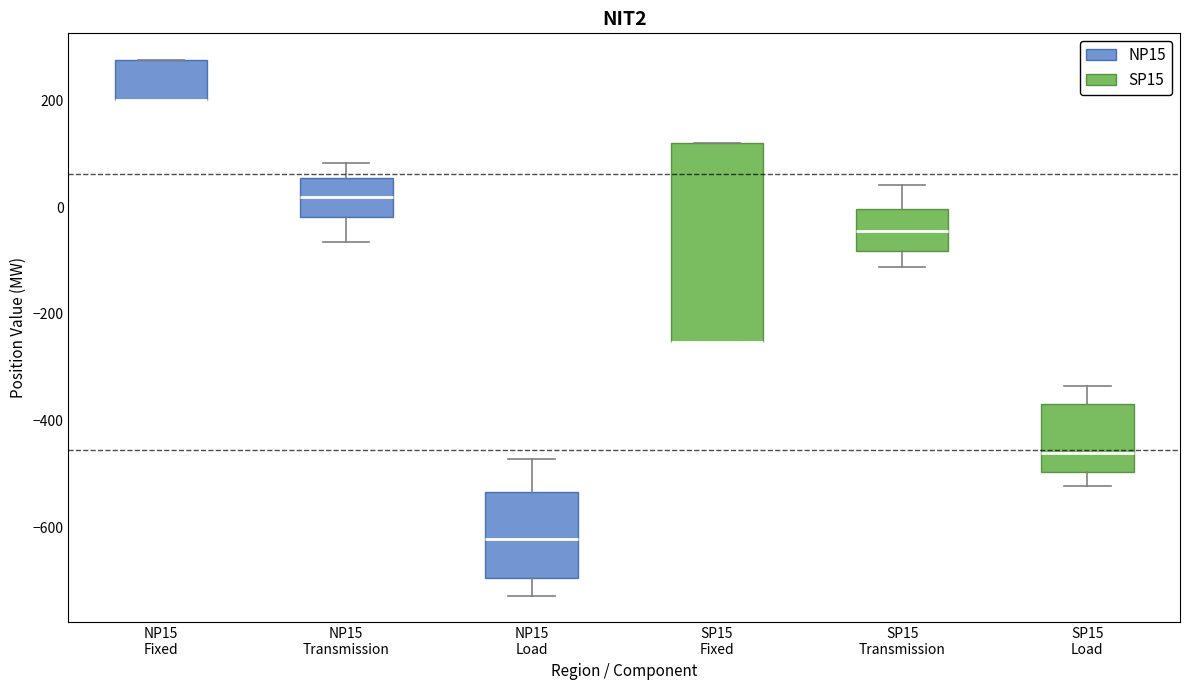

Reading left to right, read every box against the y-axis: the position of its median line, the range the box covers, and the ends of its whiskers. The values are not printed on the chart, so give them approximately, as read against the axis.

NP15 Fixed: median 200 (drawn on the box's lower edge), box 200 to 280, whiskers 200 to 280
NP15 Transmission: median 20, box -20 to 60, whiskers -60 to 80
NP15 Load: median -620, box -700 to -540, whiskers -720 to -480
SP15 Fixed: median -260 (drawn on the box's lower edge), box -260 to 120, whiskers -260 to 120
SP15 Transmission: median -40, box -80 to 0, whiskers -120 to 40
SP15 Load: median -460, box -500 to -360, whiskers -520 to -340